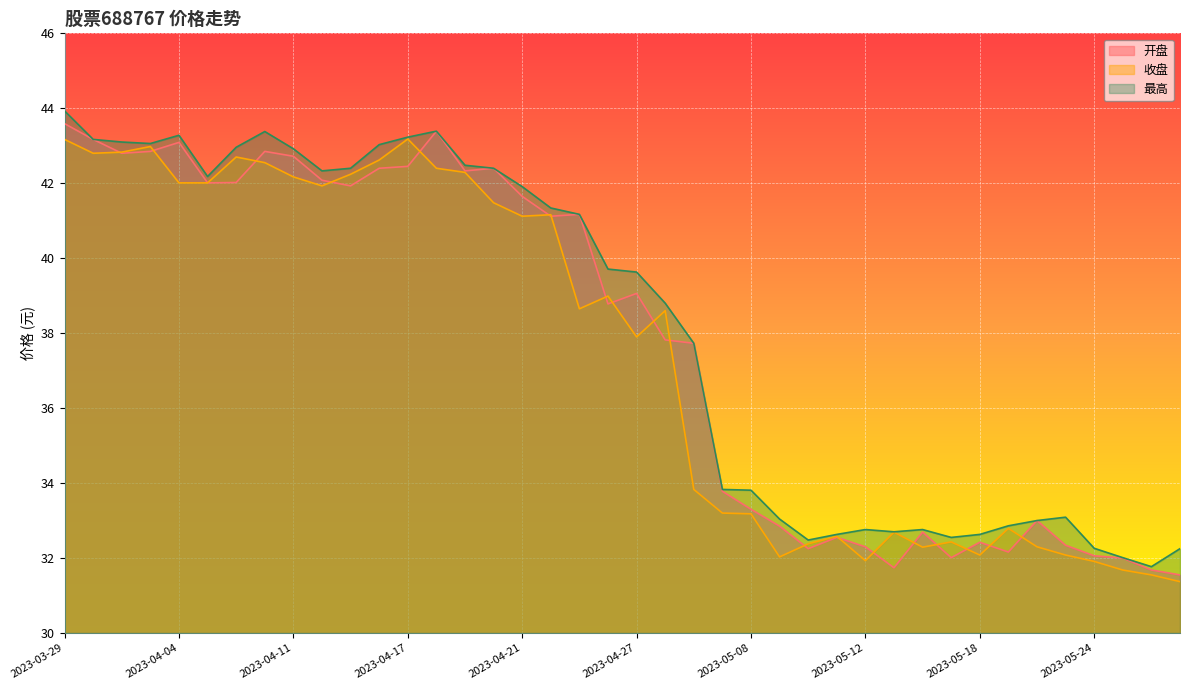

What is the average value of the 开盘 series?

37.8